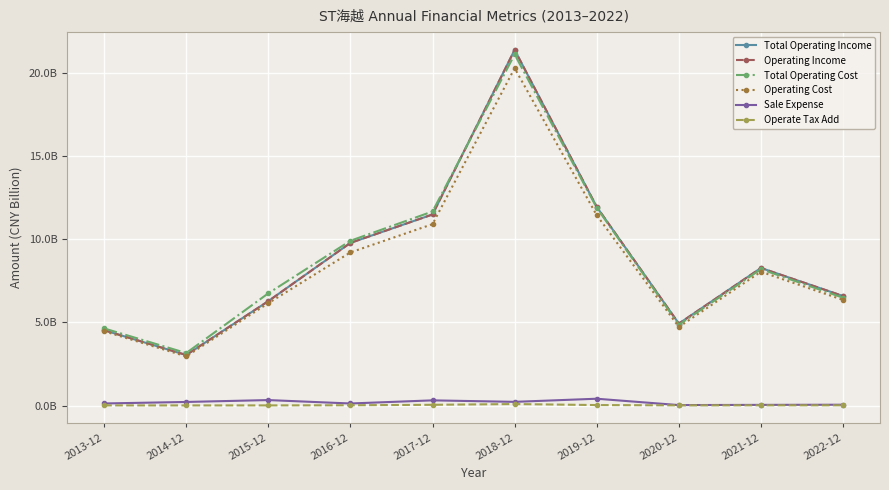

True or false: Total Operating Income and Operate Tax Add cross at least once.

False